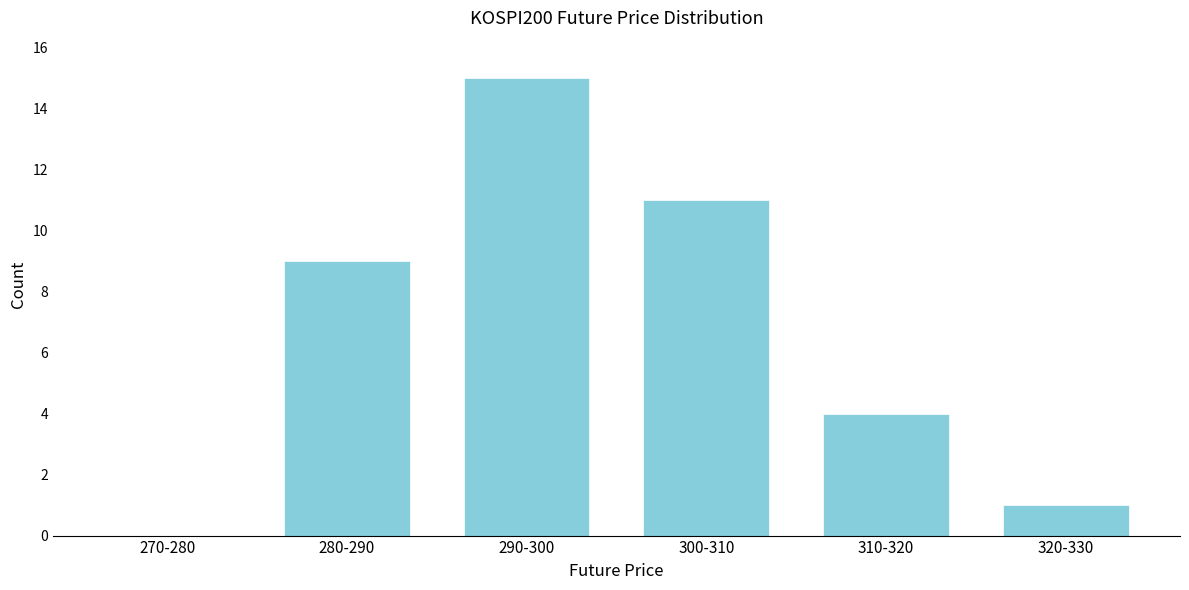

Reading left to right, list all the values displayed in this chart.

270-280=0	280-290=9	290-300=15	300-310=11	310-320=4	320-330=1